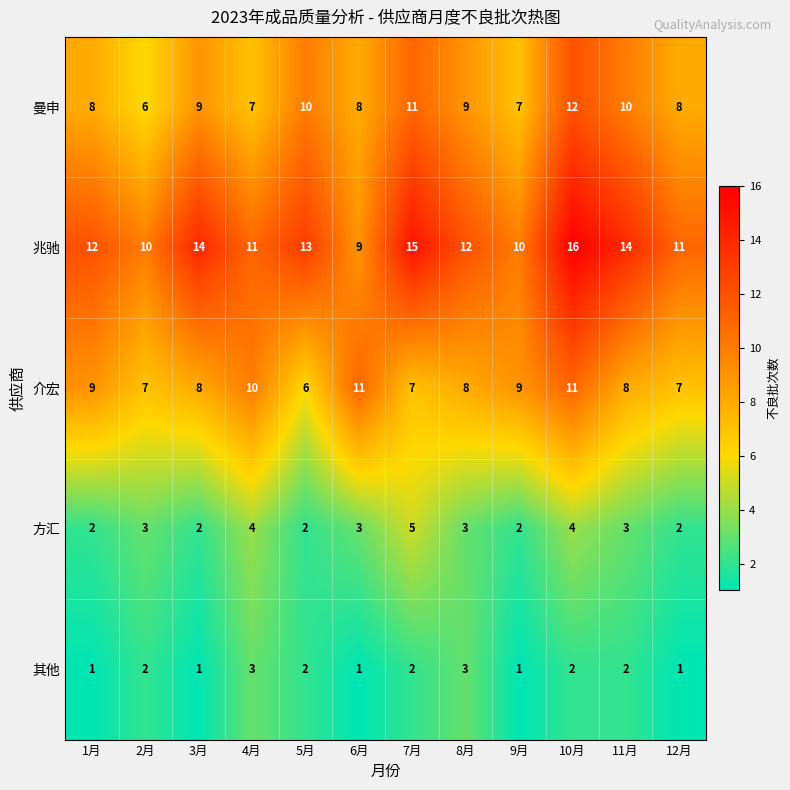

What is the average value of the 兆驰 series?

12